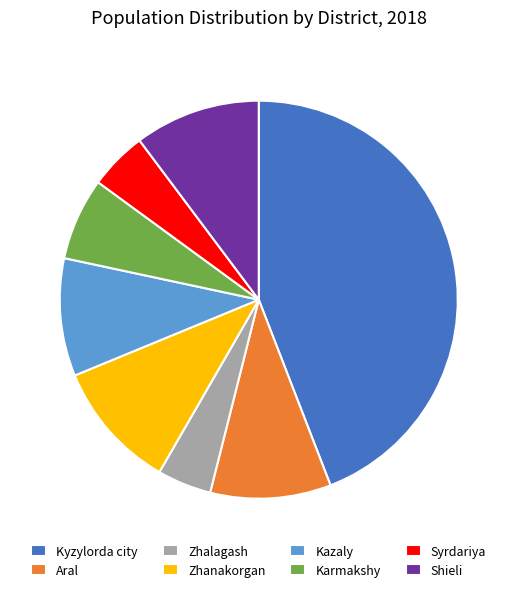

Is it true that Kyzylorda city is 30% of the pie?

False